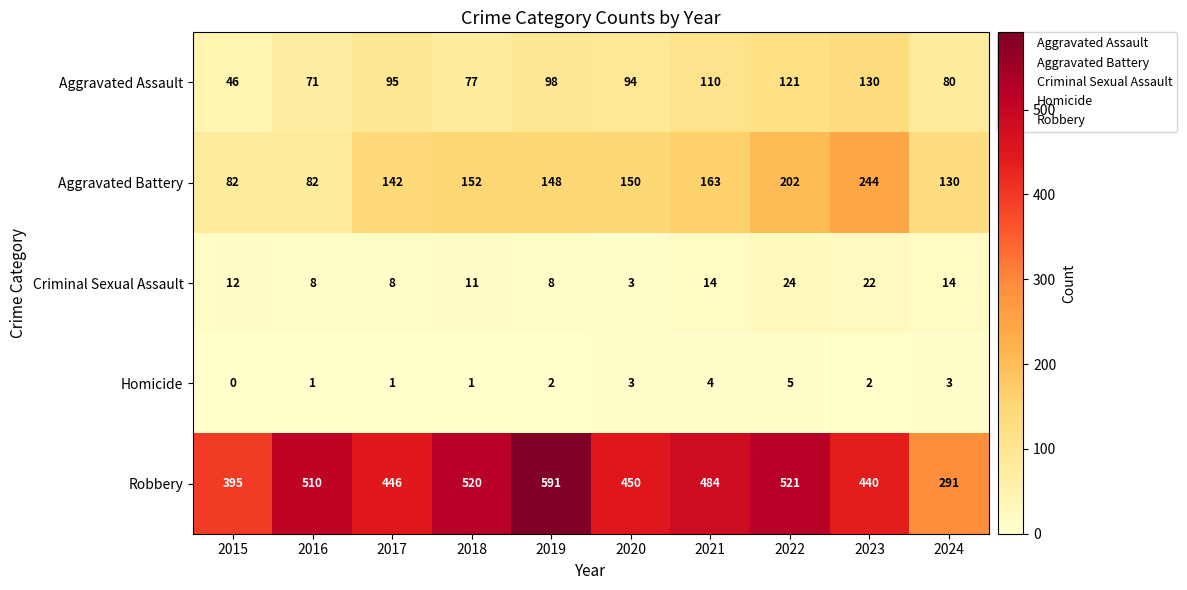

Which category has the lowest value across all series?

2015